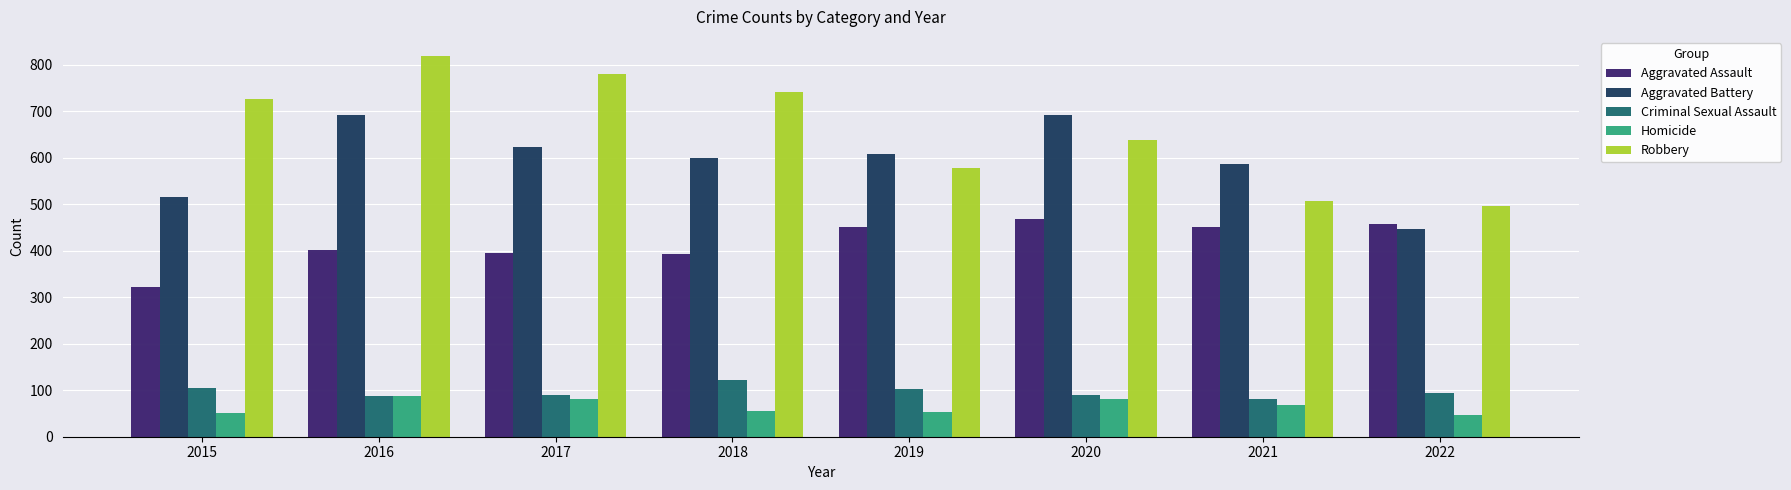

What is the sum of the Aggravated Battery values at 2022 and 2021?

1033